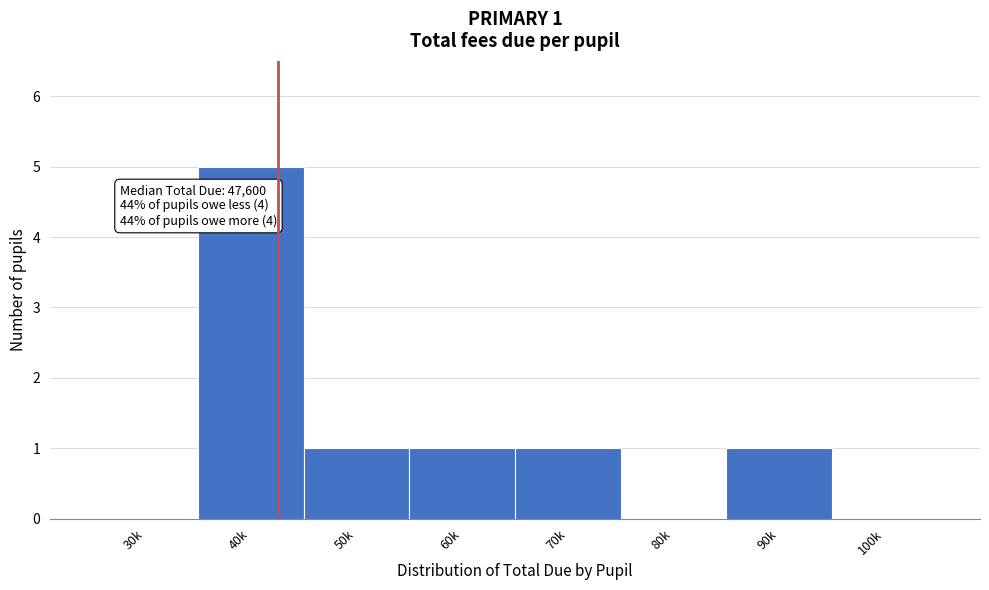

Reading left to right, what are all the values shown in this chart?

30k=0	40k=5	50k=1	60k=1	70k=1	80k=0	90k=1	100k=0